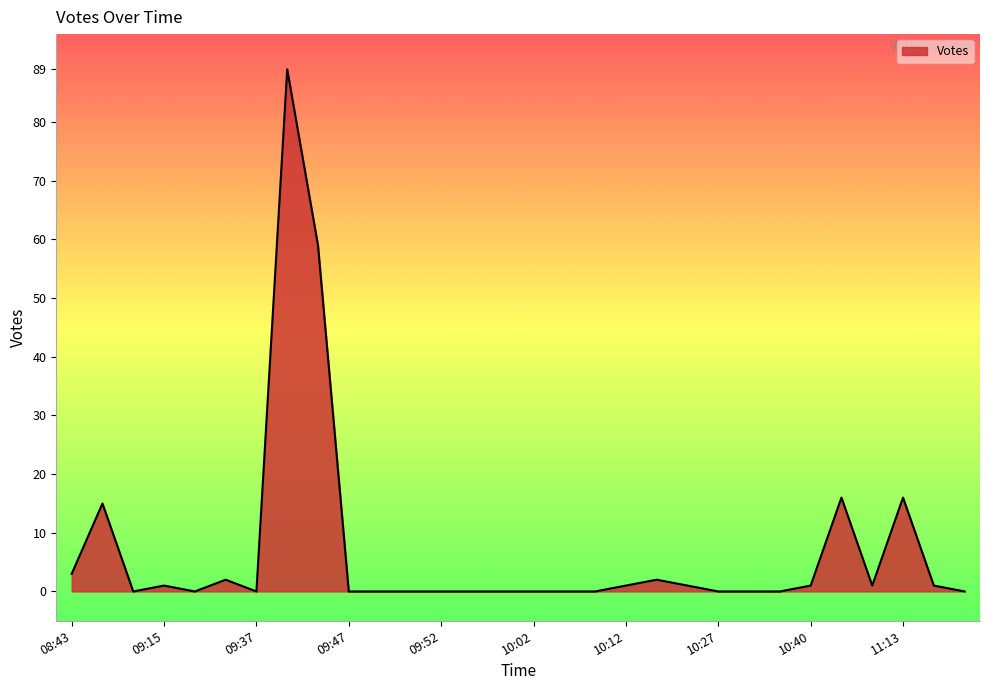

What is the greatest value displayed?

89